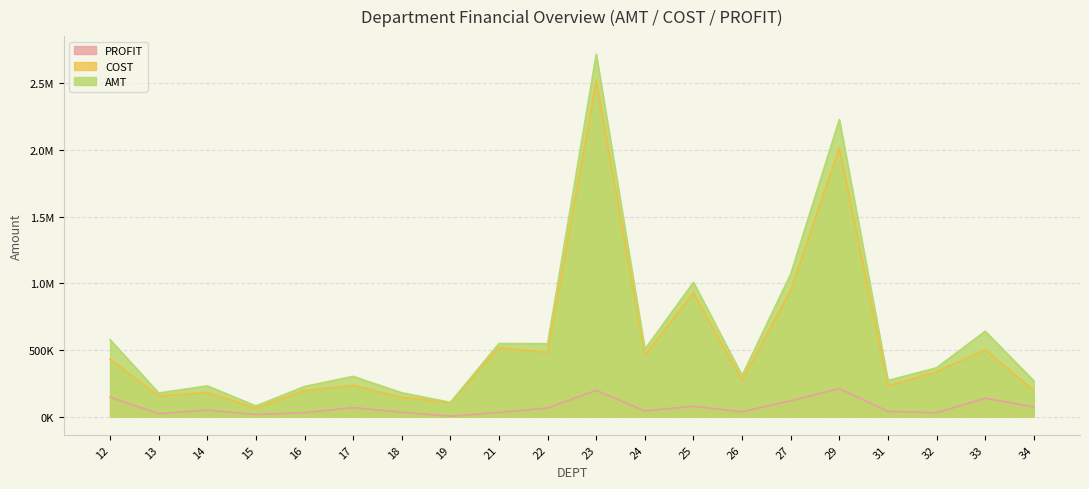

The value of COST at 23 is 4001871.2. True or false?

False